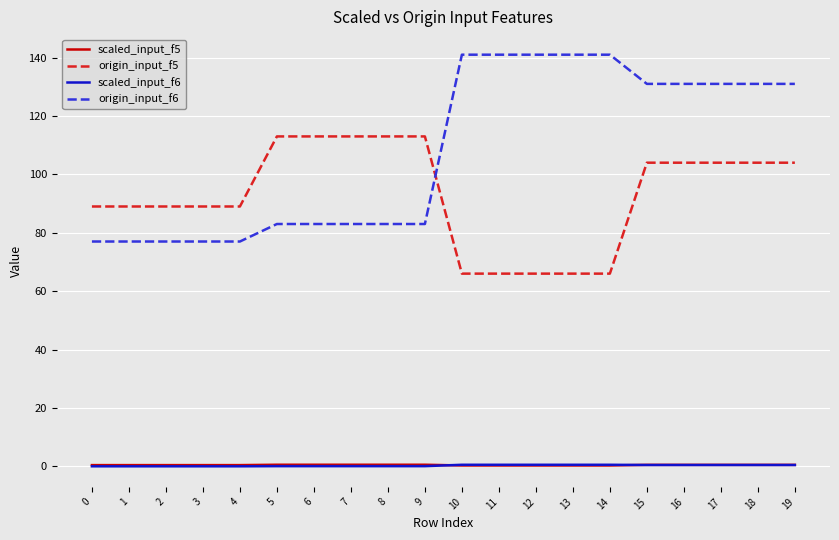

Is it true that origin_input_f5 equals 140.4 at 18?

False